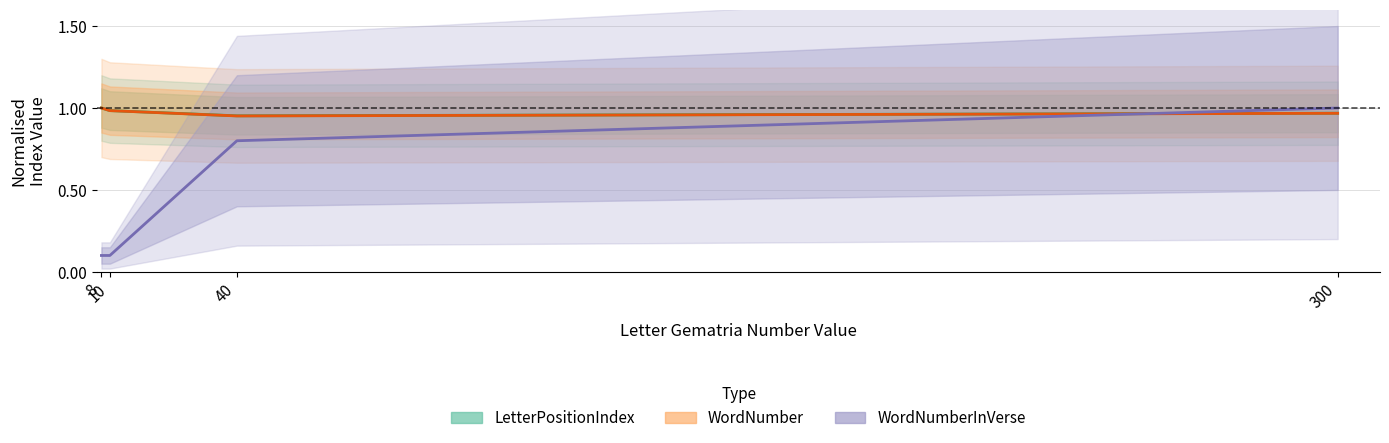

What is the difference between the WordNumberInVerse values at 10 and 40?

0.7